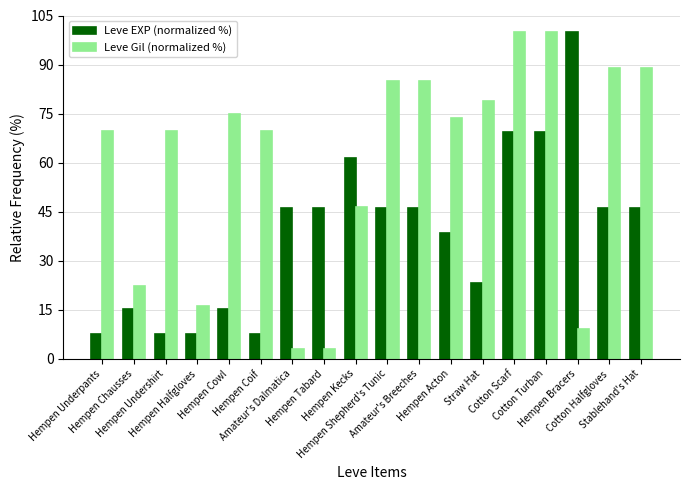

True or false: Leve Gil (normalized %) has a value of 22.2 at Hempen Chausses.

True